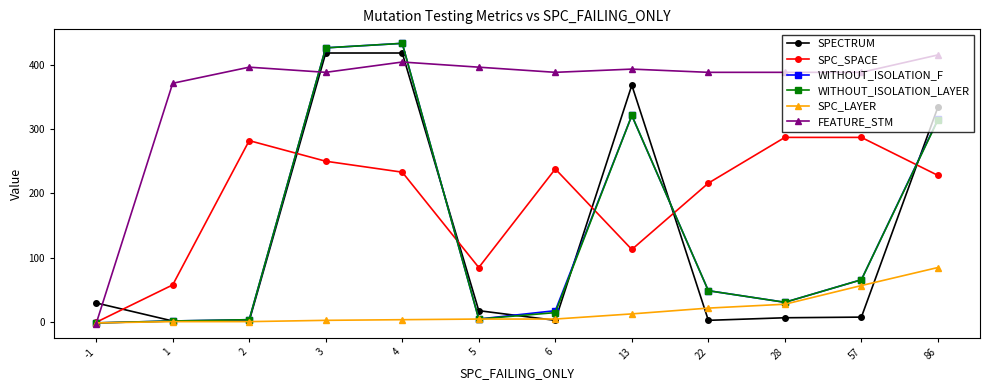

Which series has the largest total across all categories?

FEATURE_STM